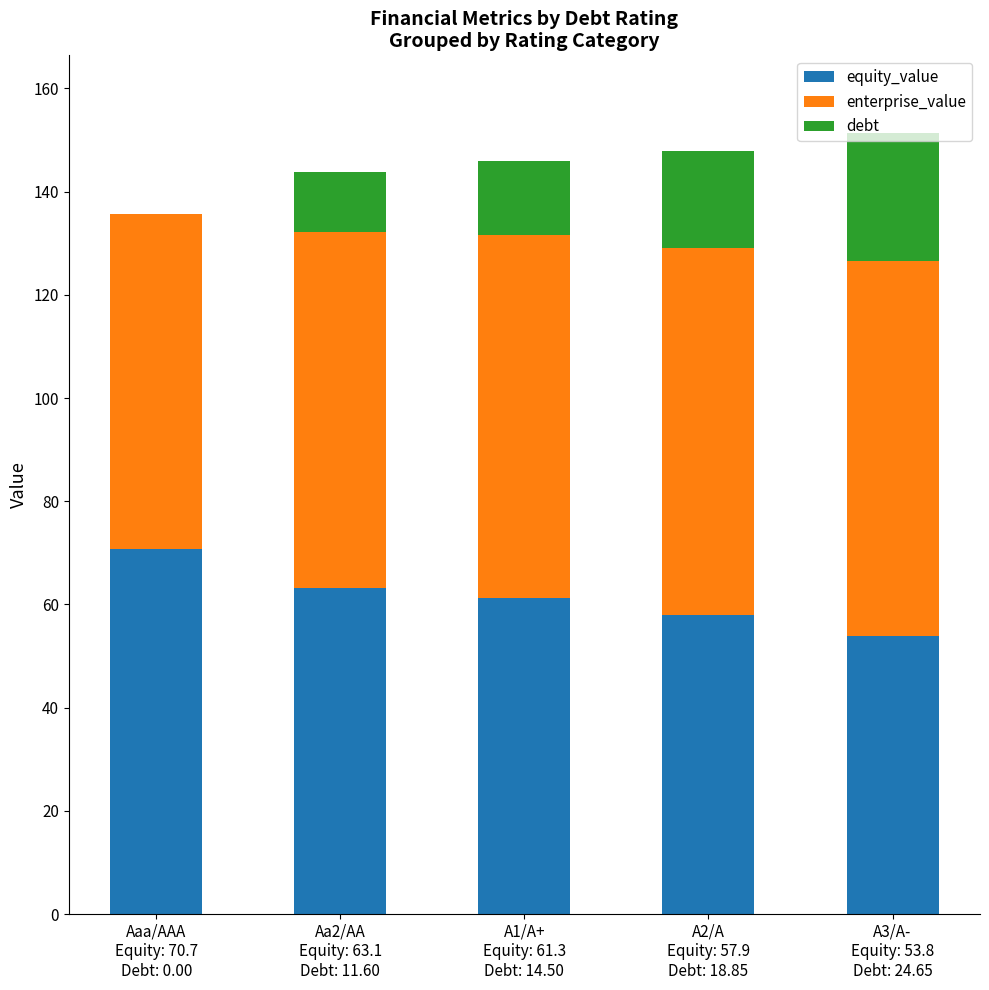

What is the sum of all equity_value values?

306.9